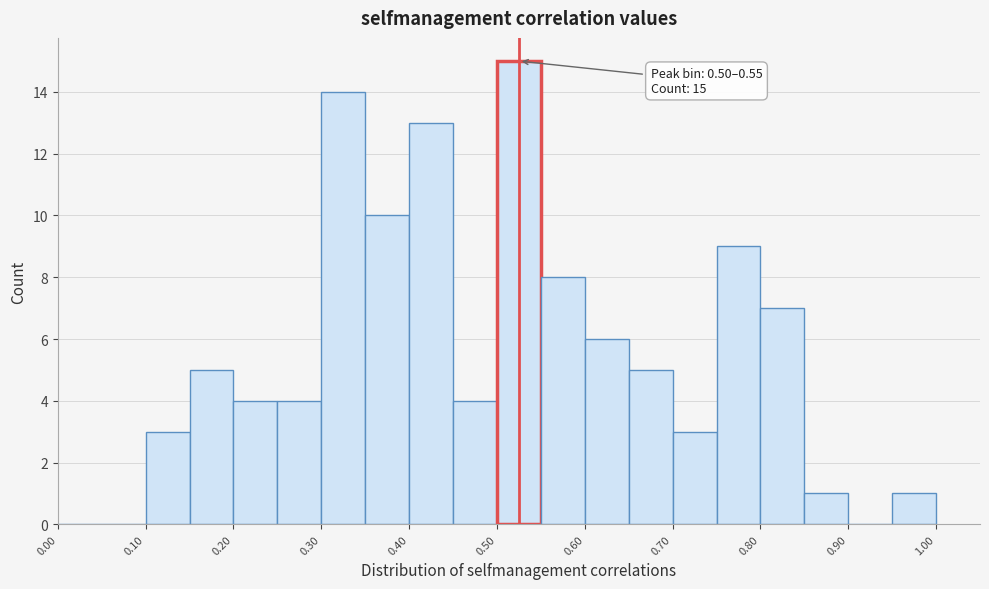

Over which range of the x-axis is the bar tallest?

0.50 to 0.55